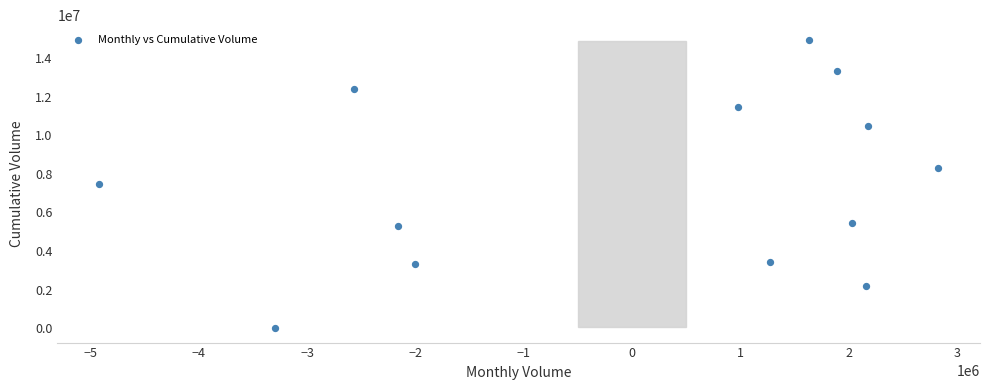

What is the range of X values (max minus min)?

7742009